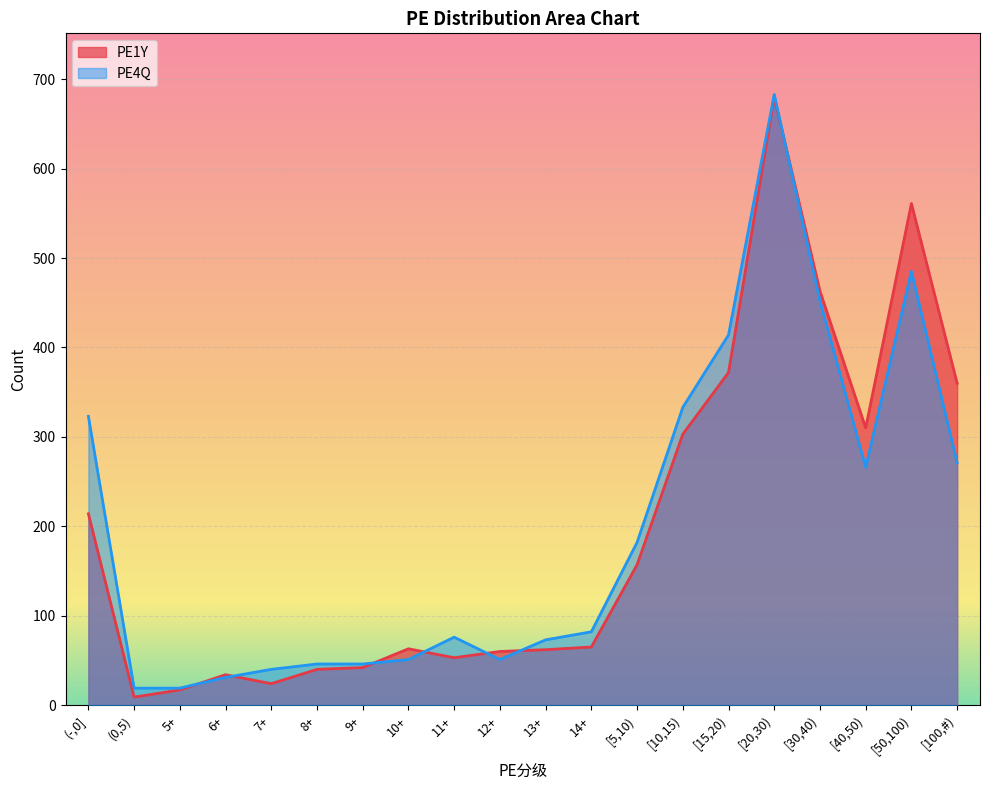

At 11+, list the series in order from largest to smallest.

PE4Q, PE1Y